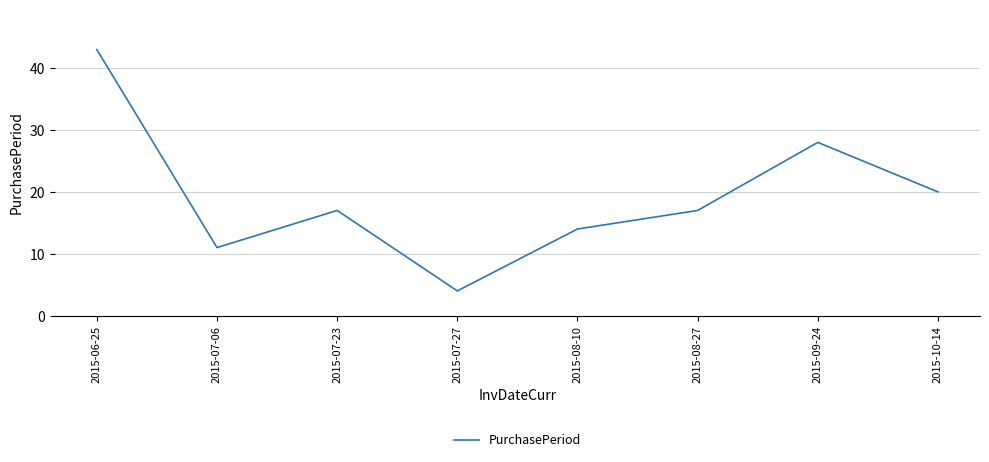

What is the smallest value displayed?

4